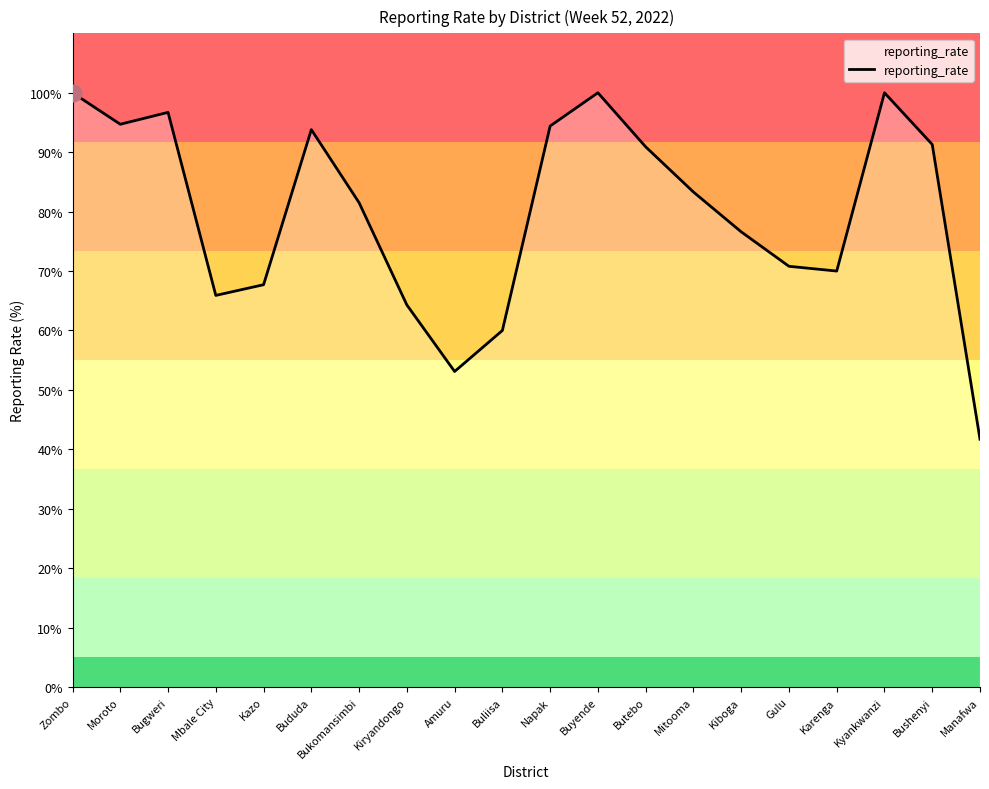

What is the ratio of the value at Napak to the value at Manafwa?

2.3